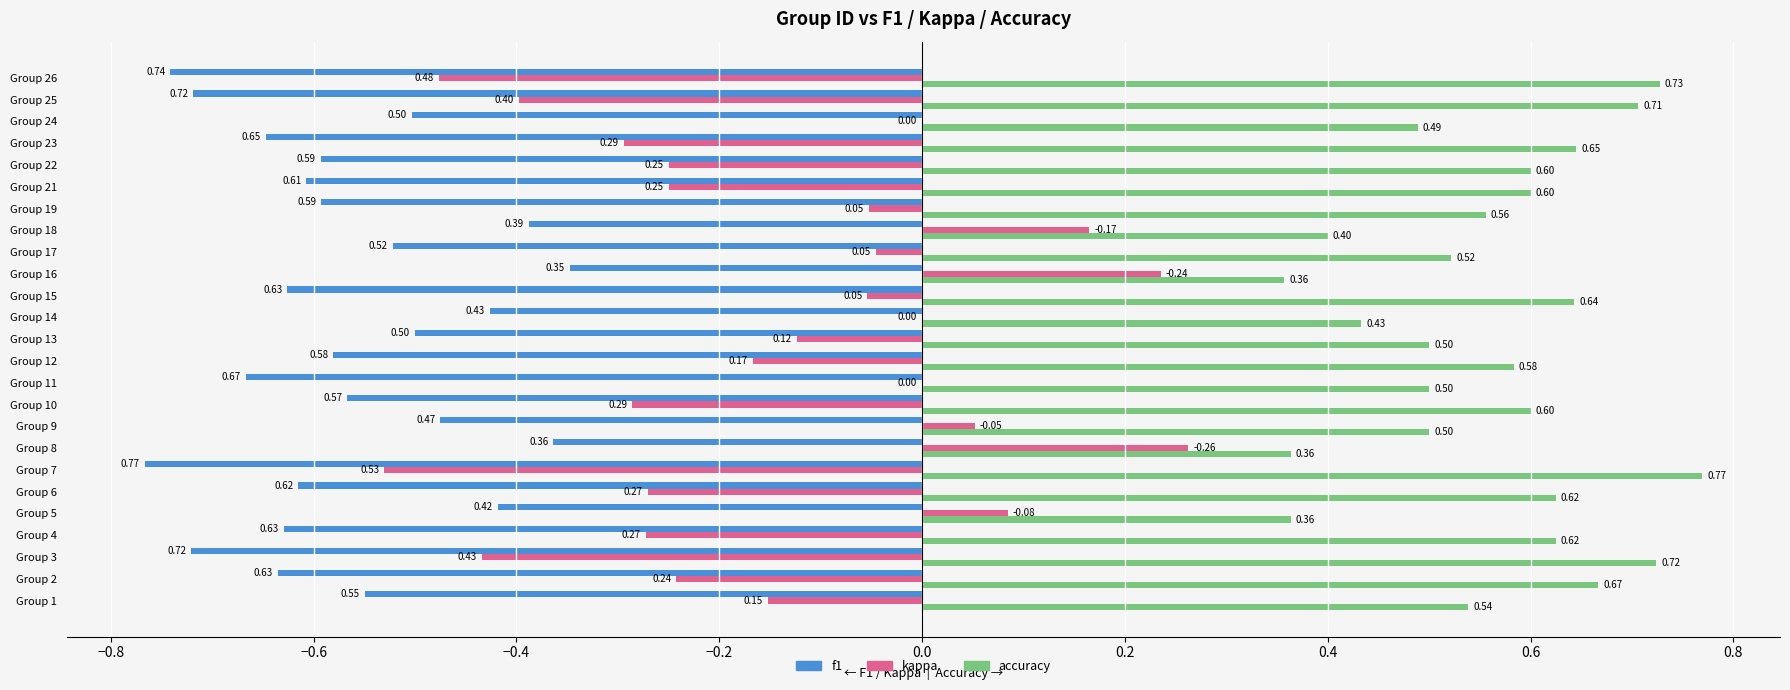

At which category is the sum across all series the highest?

Group 8